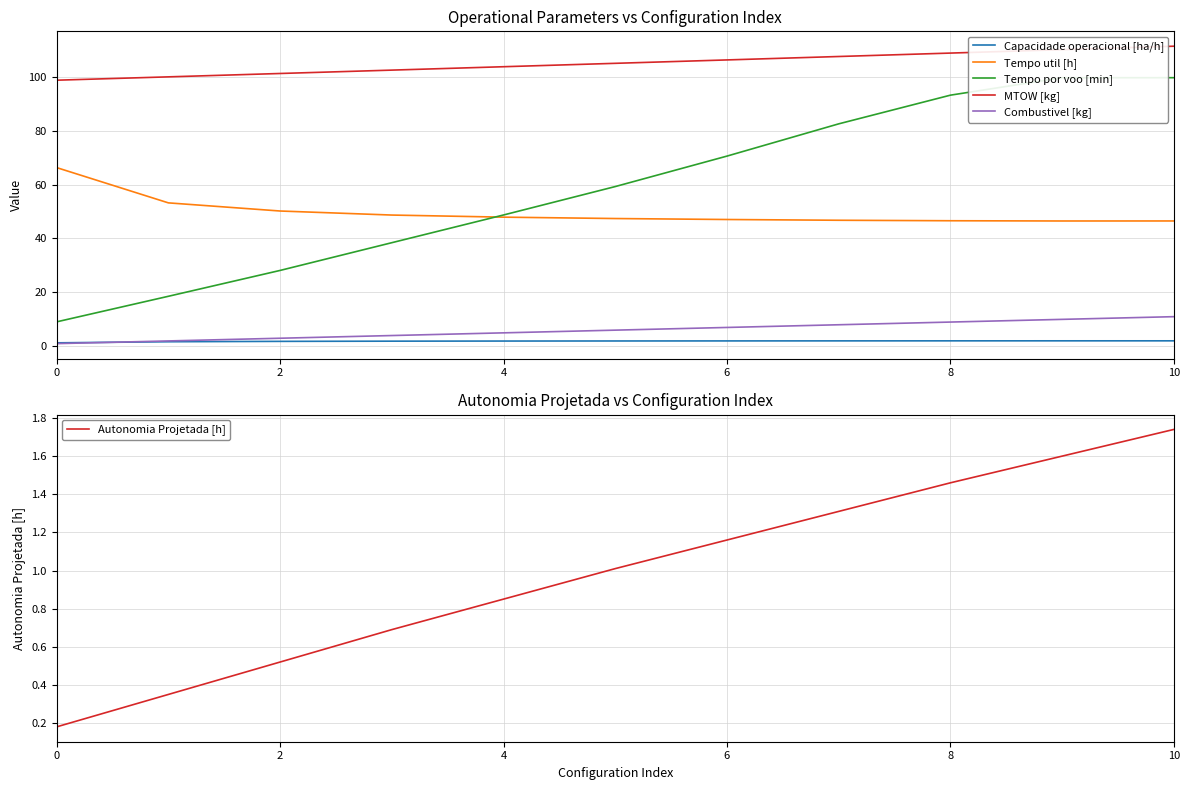

What is the label of the 2nd point from the right?

9